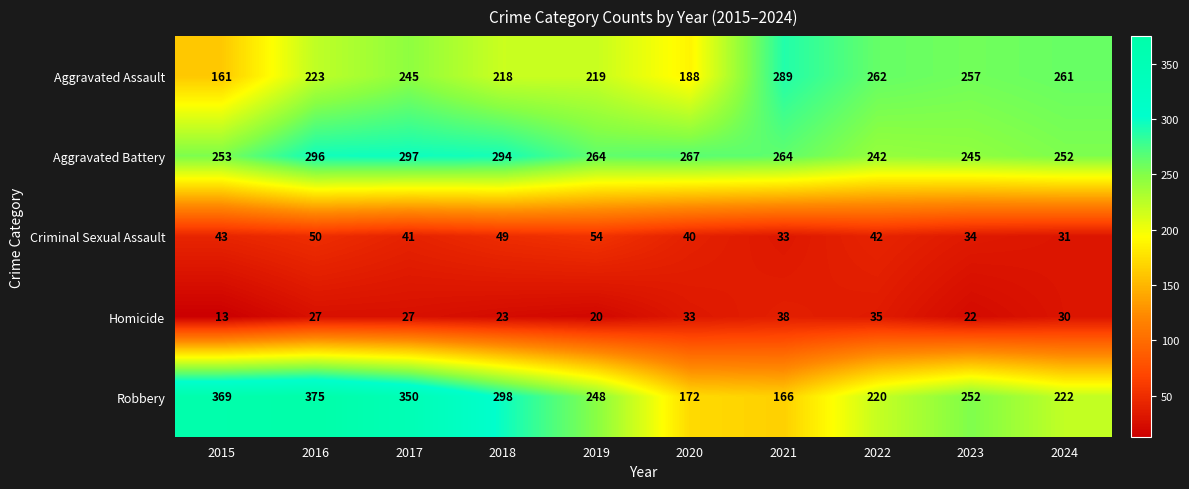

At which category does the chart reach its minimum across all series?

2015